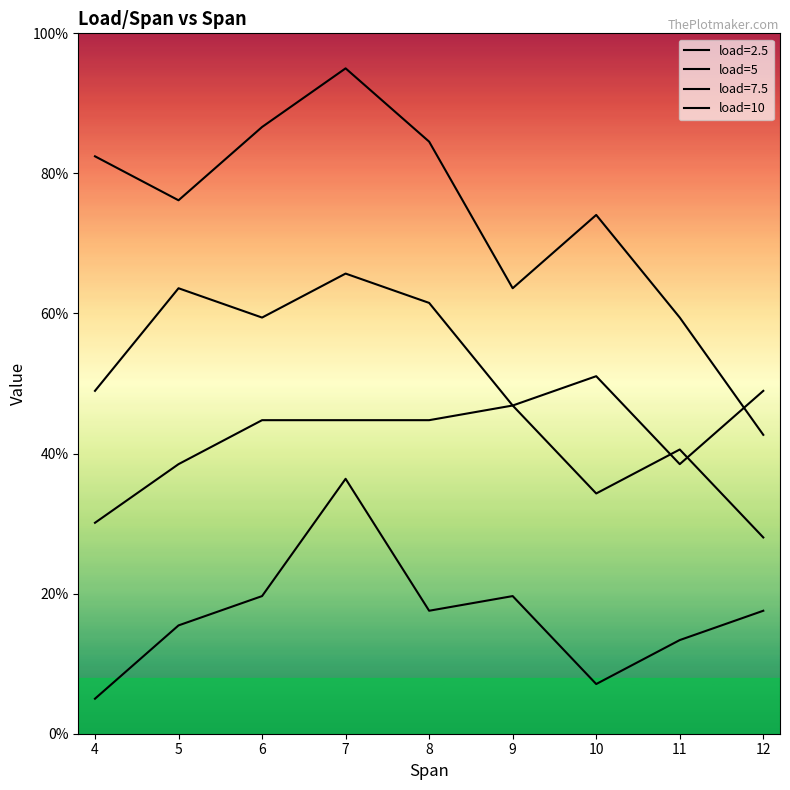

How many lines are shown in the chart?

4